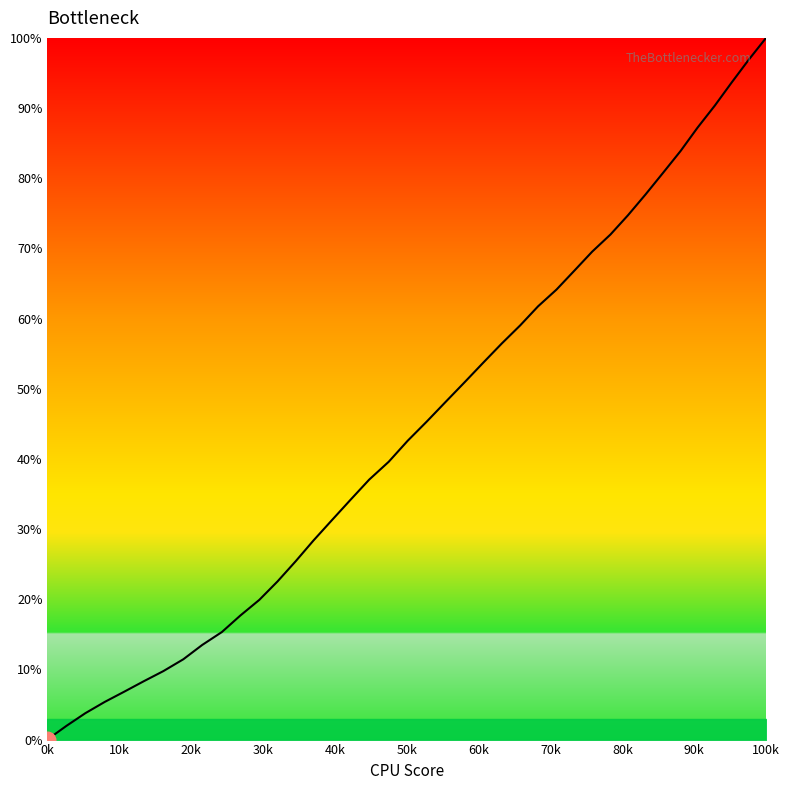

What is the maximum value shown in the chart?

100.0